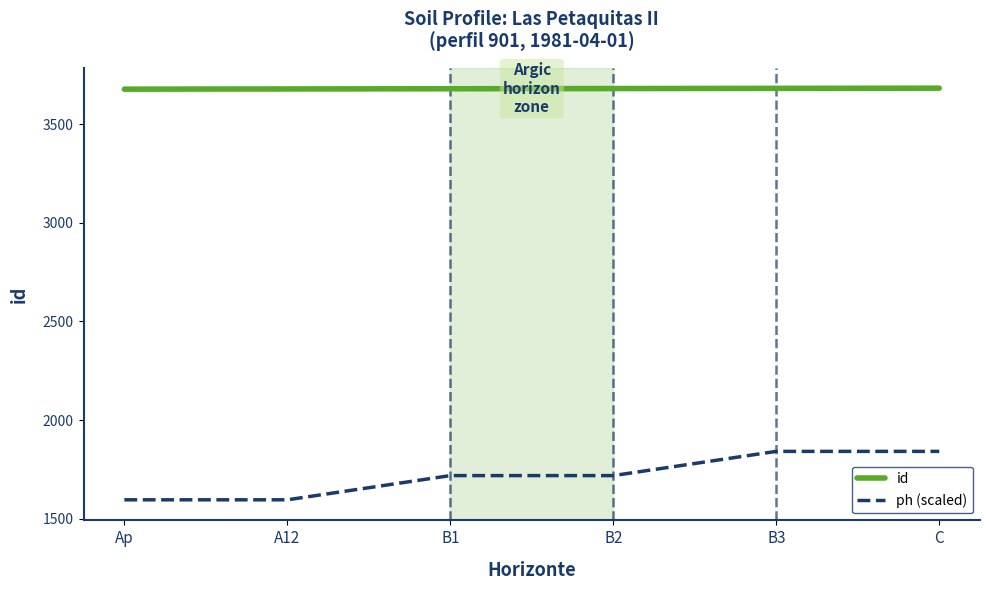

At which label does ph (scaled) first exceed 1718?

B1